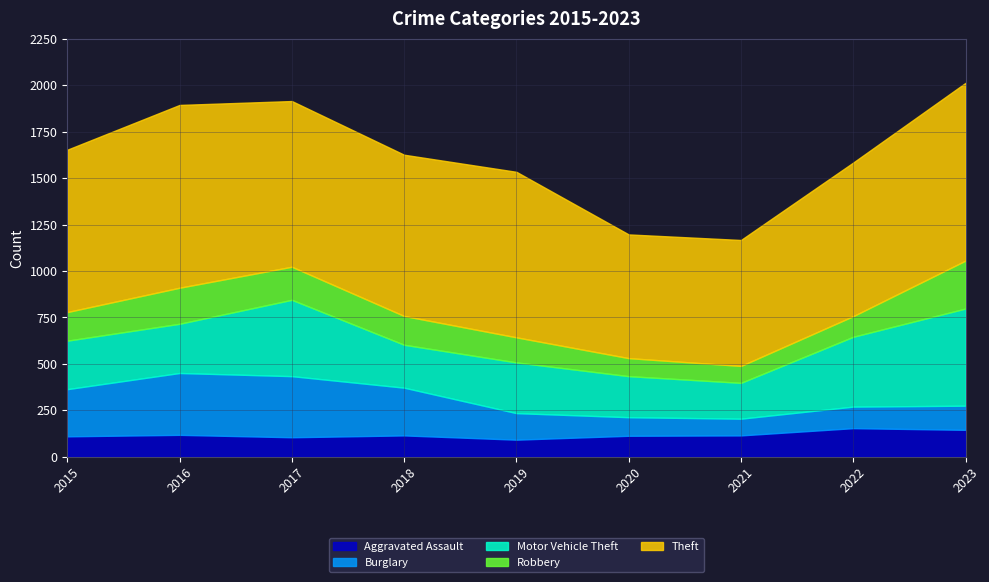

At which category is the sum across all series the highest?

2023